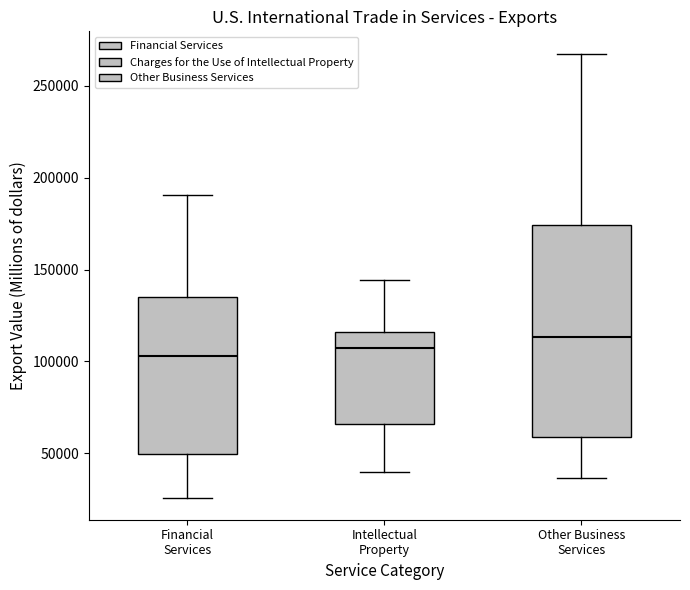

Which box is the tallest, from its lower edge to its upper edge?

Other Business Services